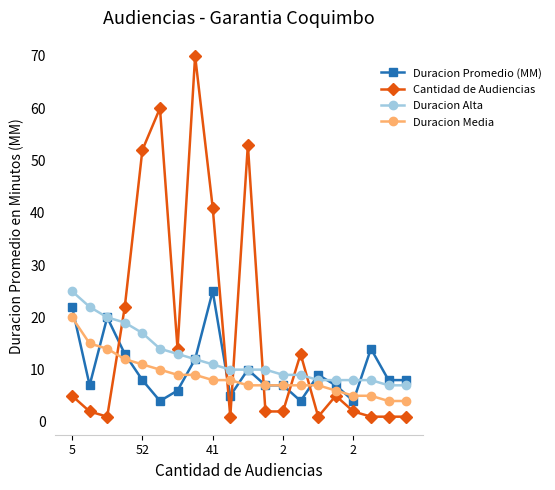

What is the difference between the maximum and minimum values in the Duracion Alta series?

18